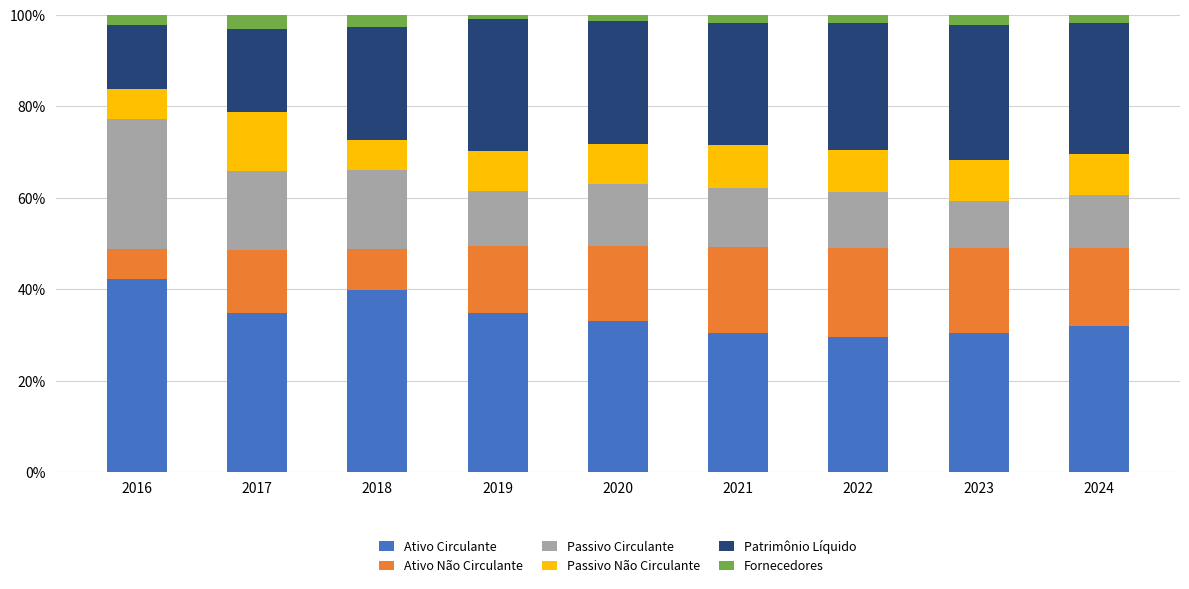

What is the maximum value for Ativo Circulante?

42.2